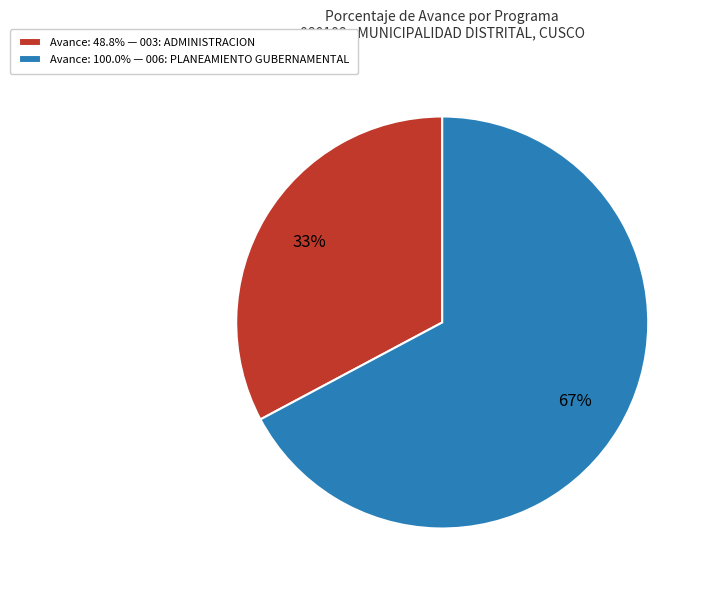

What is the ratio of the value at Avance: 48.8% — 003: ADMINISTRACION to the value at Avance: 100.0% — 006: PLANEAMIENTO GUBERNAMENTAL?

0.5